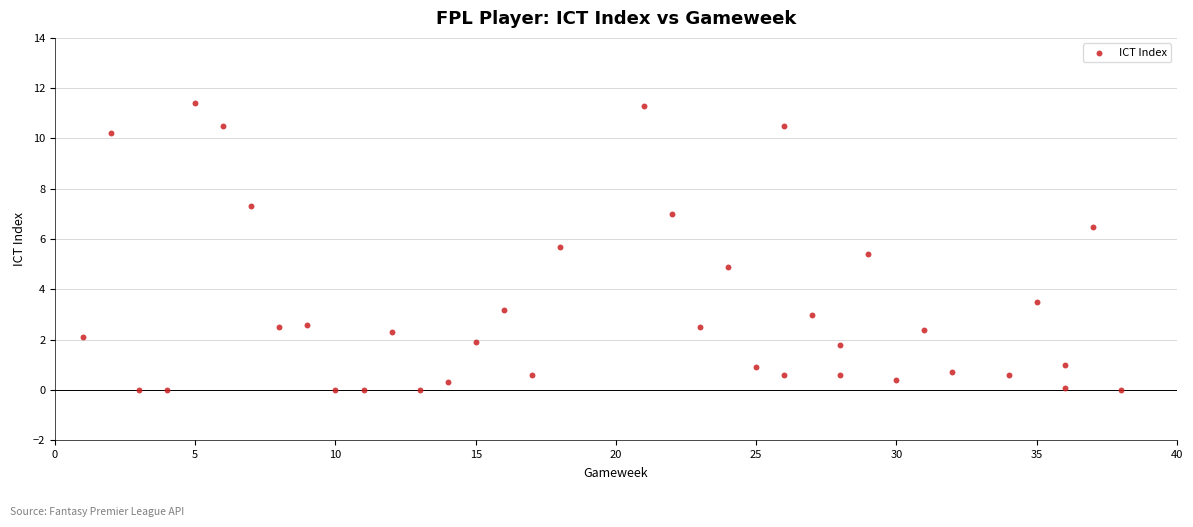

What is the range of X values (max minus min)?

37.0